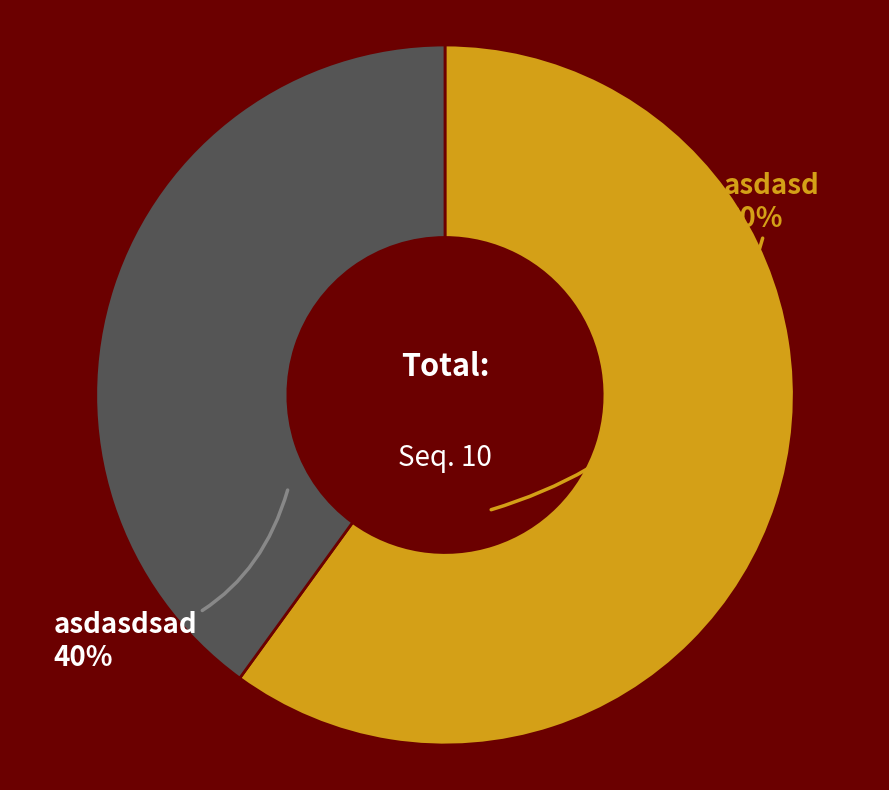

Does any single category account for the majority?

Yes